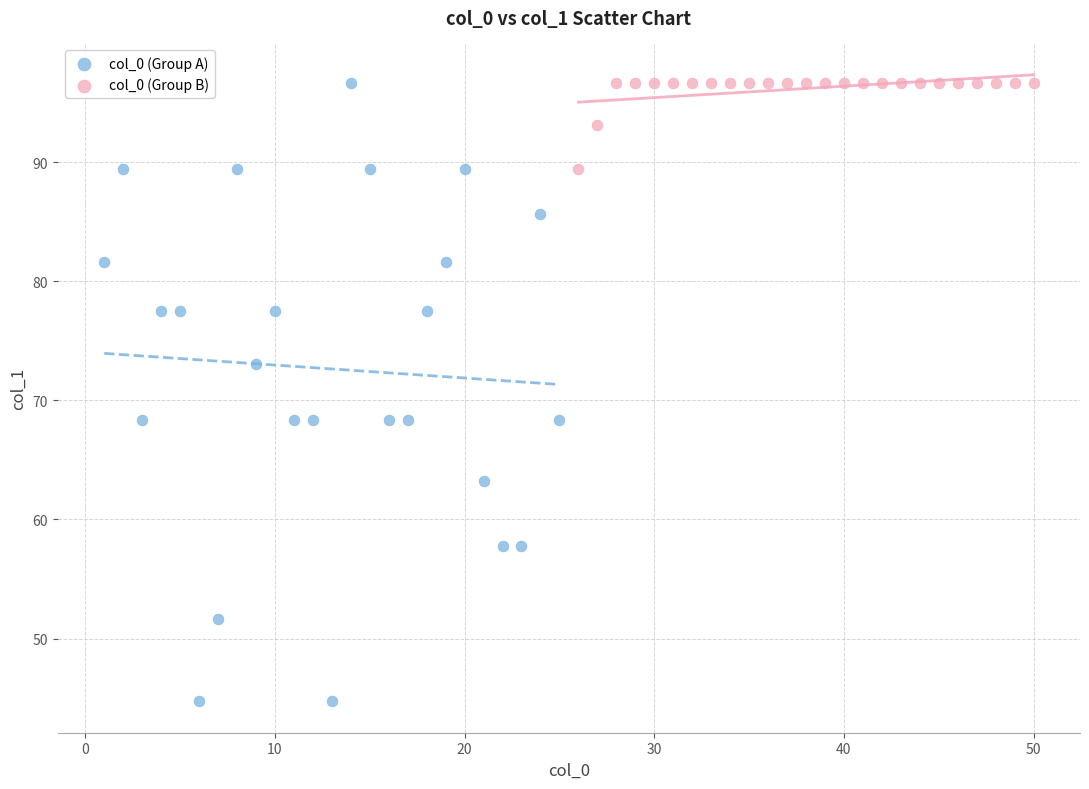

Which series reaches the minimum Y coordinate?

col_0 (Group A)